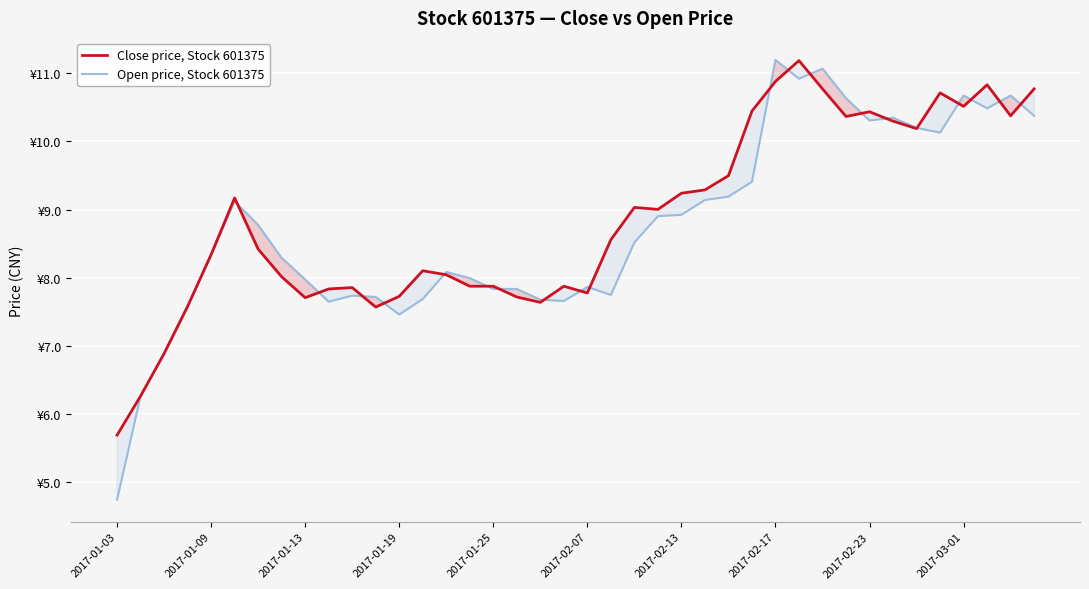

How many values in the Close price, Stock 601375 series exceed 8?

25